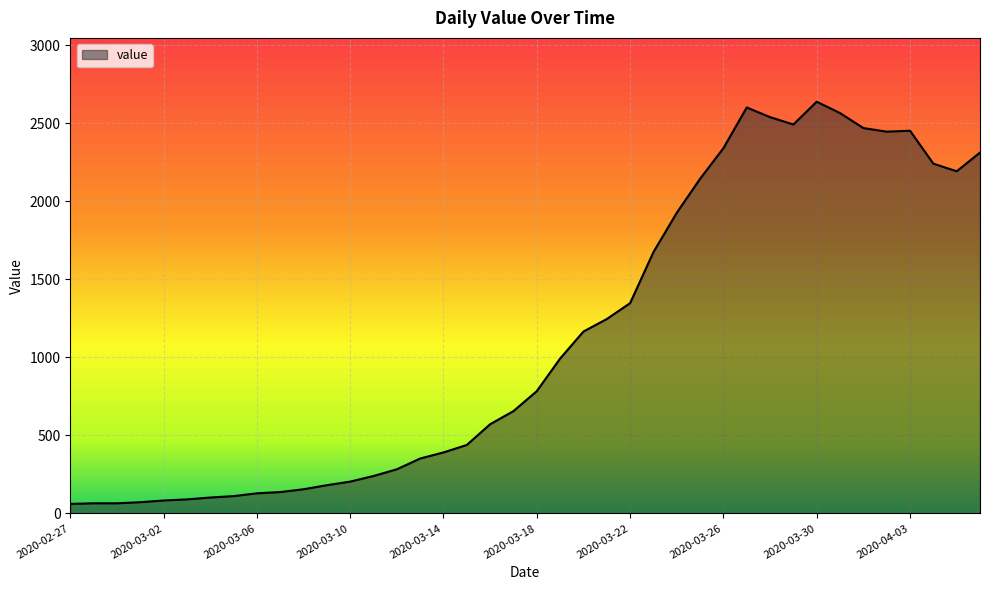

How many lines are shown in the chart?

1